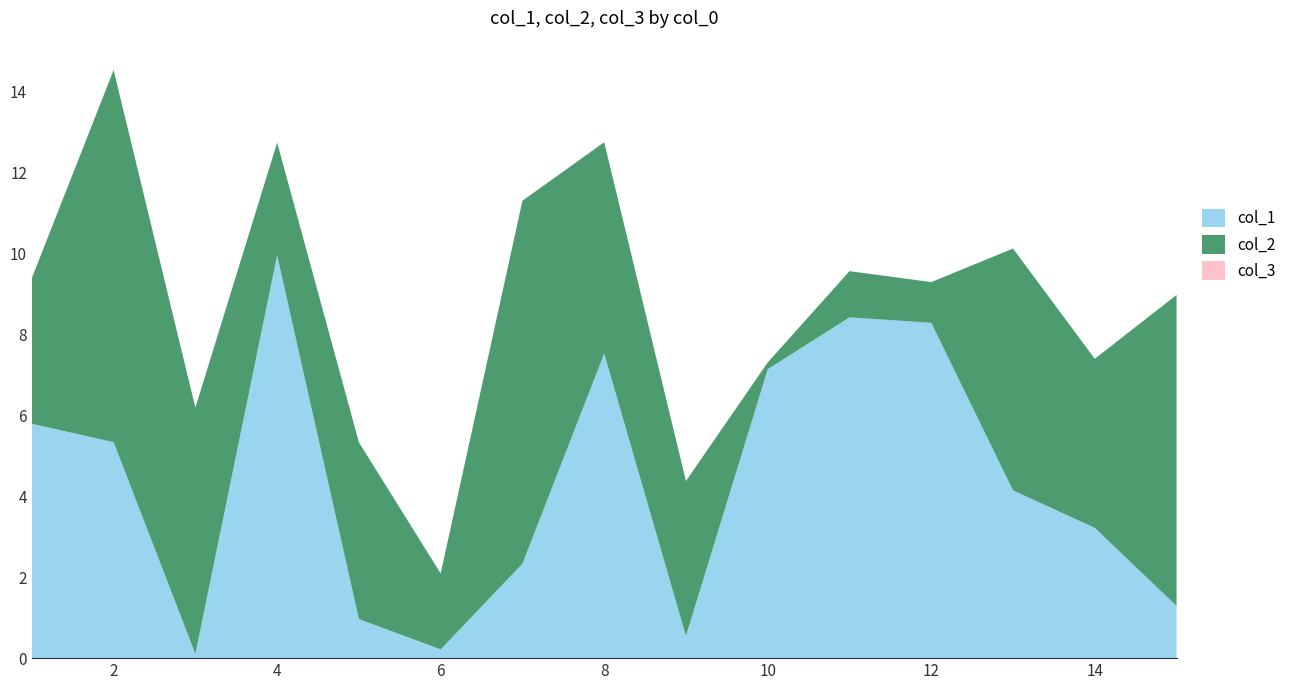

Reading left to right, list all the values displayed in this chart.

col_1: 1=5786889	2=5332934	3=106358	4=9949136	5=964431	6=216192	7=2331862	8=7520142	9=547820	10=7134383	11=8415278	12=8279354	13=4142392	14=3217683	15=1287823
col_2: 1=3600955	2=9188217	3=6079510	4=2780998	5=4363185	6=1874745	7=8962977	8=5219155	9=3826250	10=166990	11=1140574	12=1006363	13=5971424	14=4173875	15=7680623
col_3: 1=1	2=1	3=1	4=1	5=1	6=1	7=1	8=1	9=1	10=1	11=1	12=1	13=1	14=1	15=1